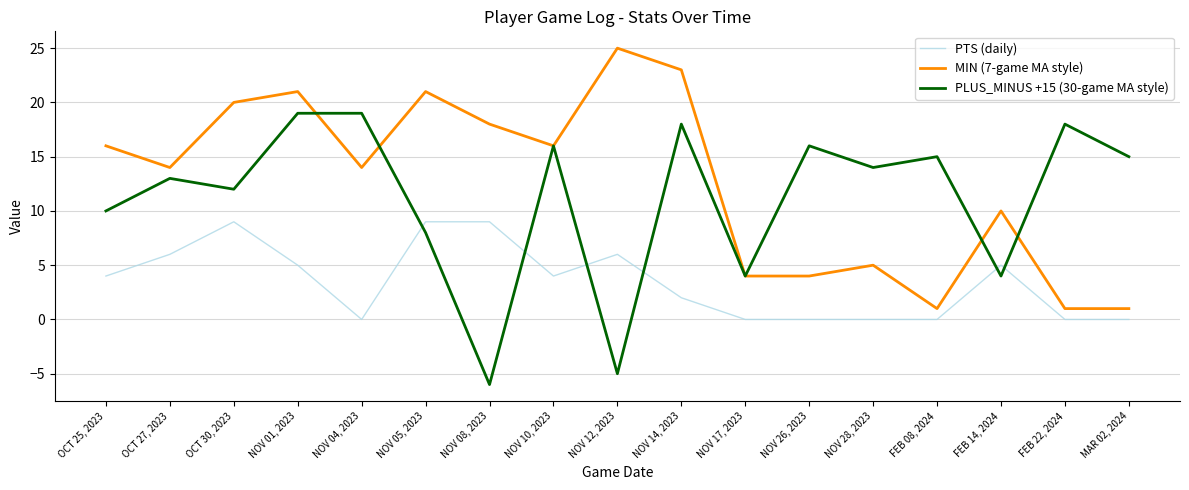

The PLUS_MINUS +15 (30-game MA style) series shows 14 at NOV 28, 2023. True or false?

True